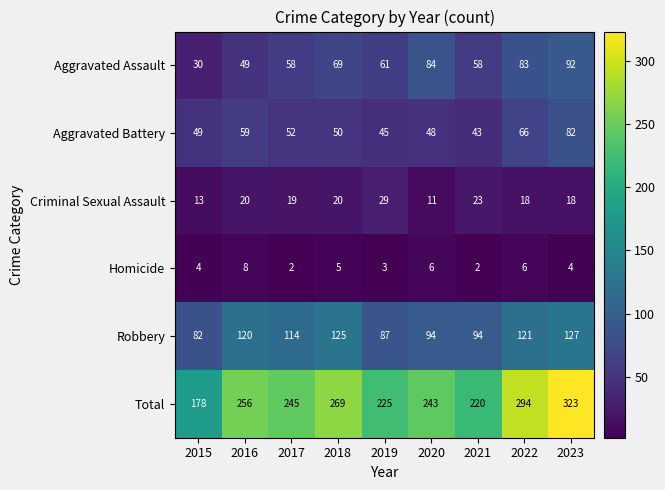

At 2016, list the series in order from largest to smallest.

Total, Robbery, Aggravated Battery, Aggravated Assault, Criminal Sexual Assault, Homicide